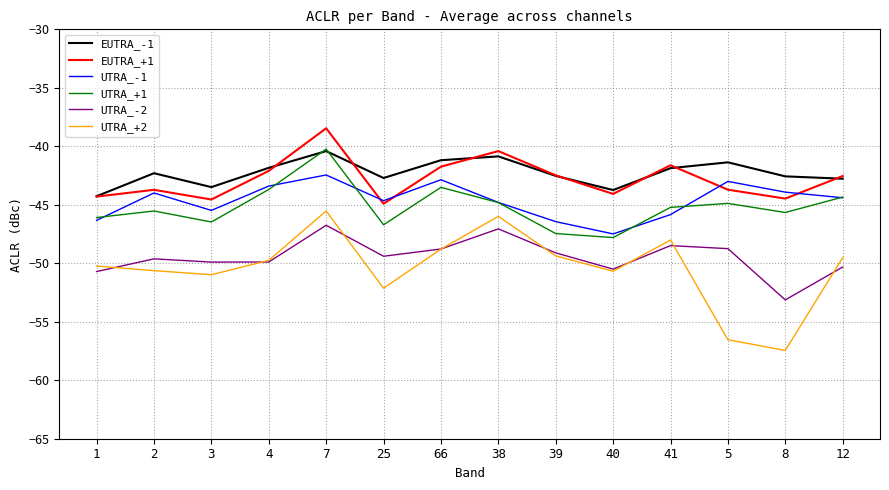

How many lines are shown in the chart?

6